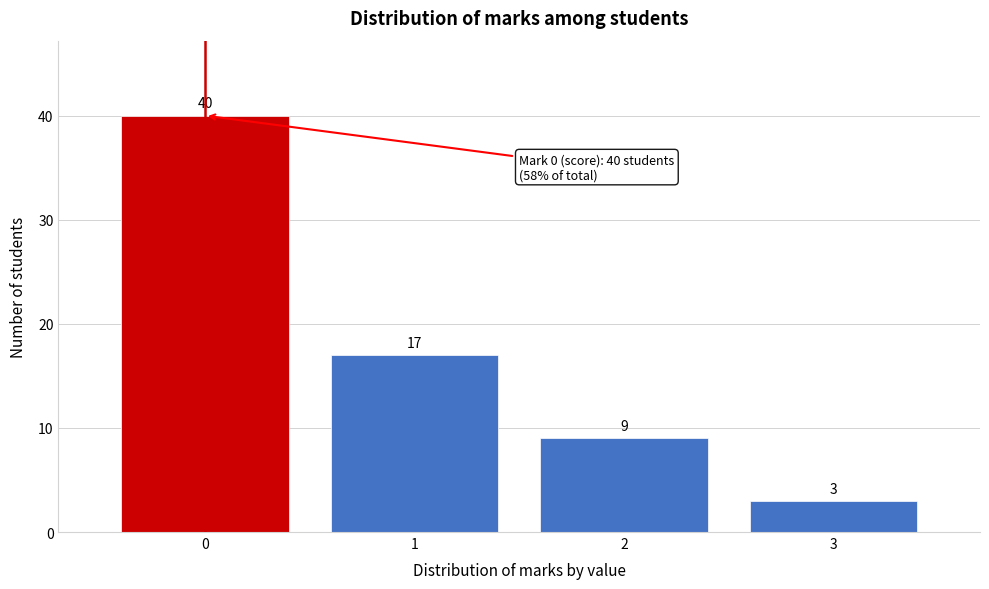

Reading left to right, what are all the values shown in this chart?

0=40	1=17	2=9	3=3